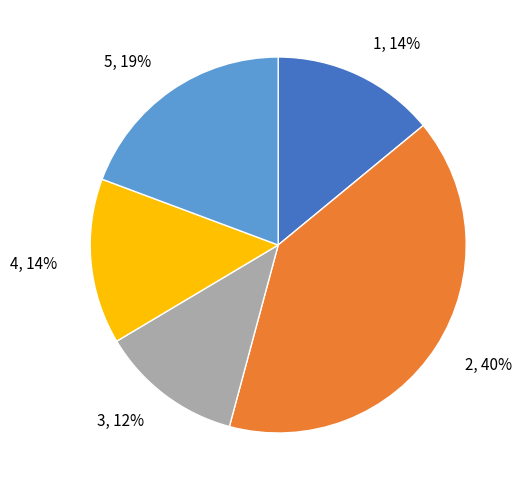

What percentage is the 1 slice, to the nearest percent?

14%